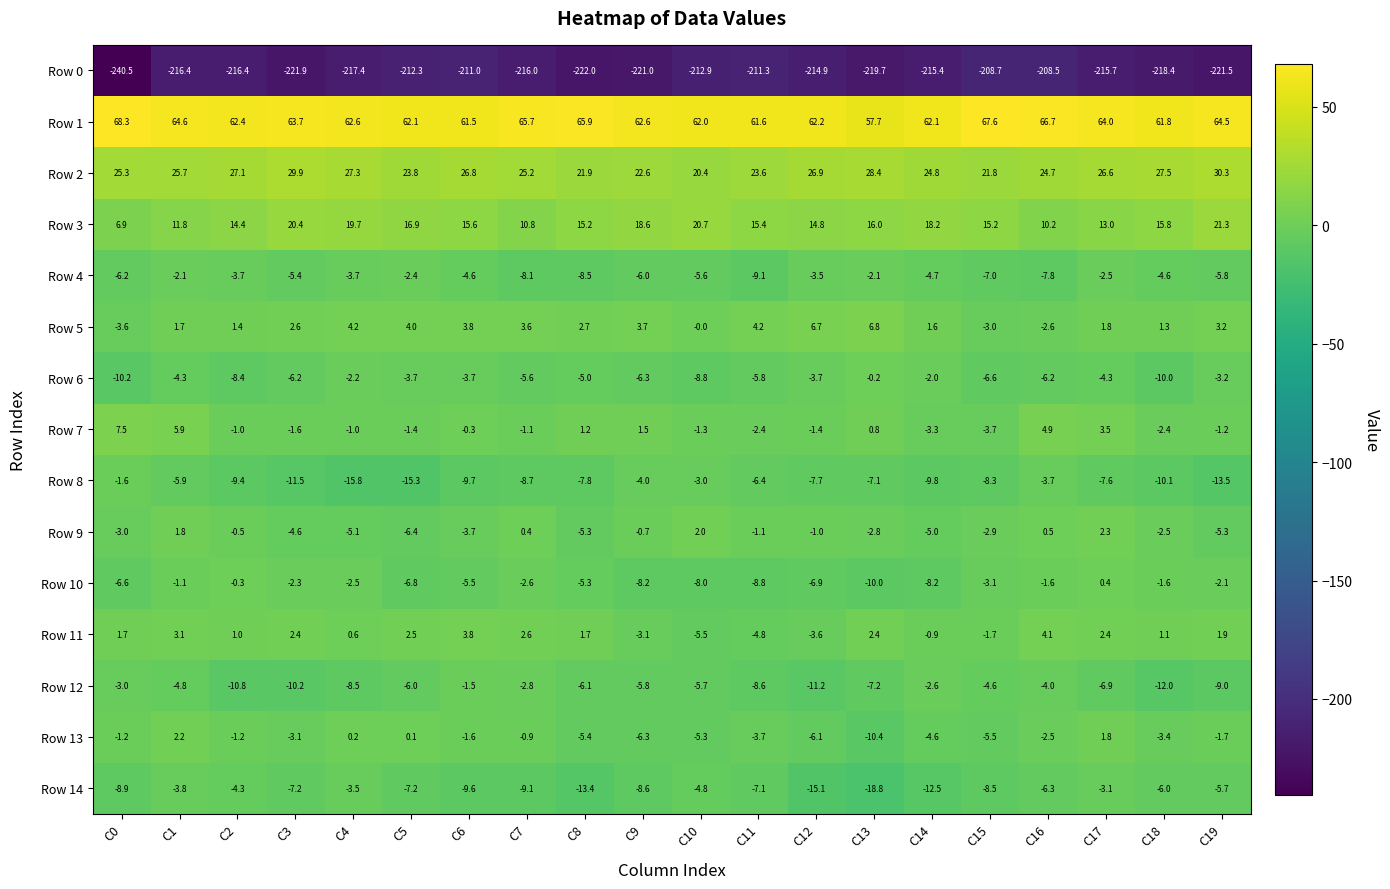

Is it true that Row 8 equals -5.2 at C2?

False